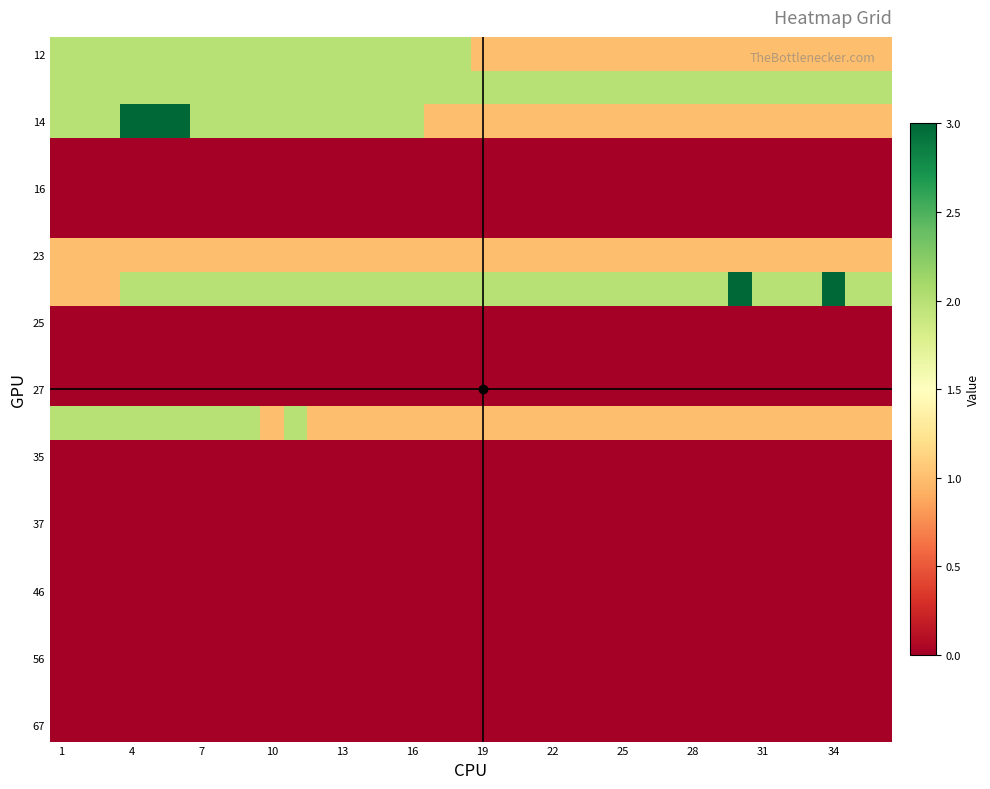

At how many categories does at least one series exceed 2?

5